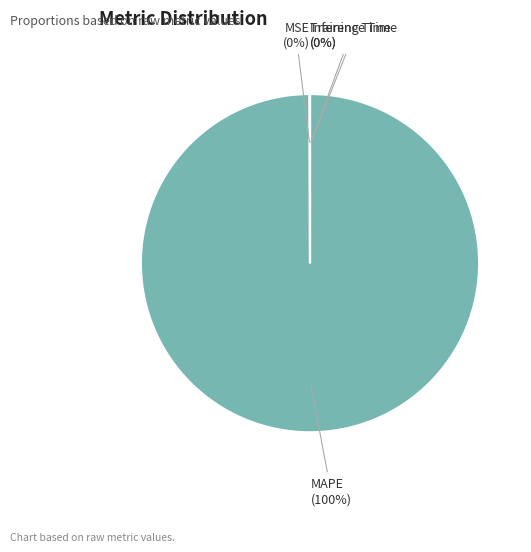

What is the largest slice in the pie chart?

MAPE